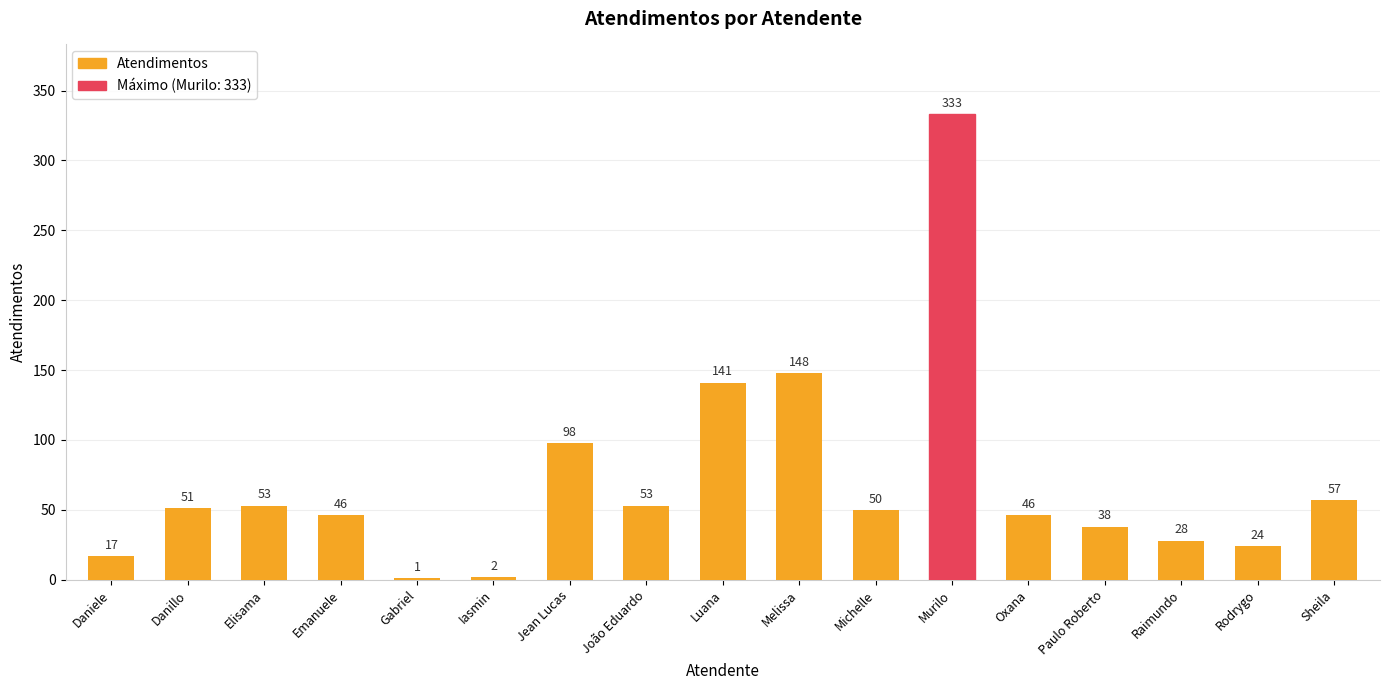

Reading left to right, what are all the values shown in this chart?

17	51	53	46	1	2	98	53	141	148	50	333	46	38	28	24	57